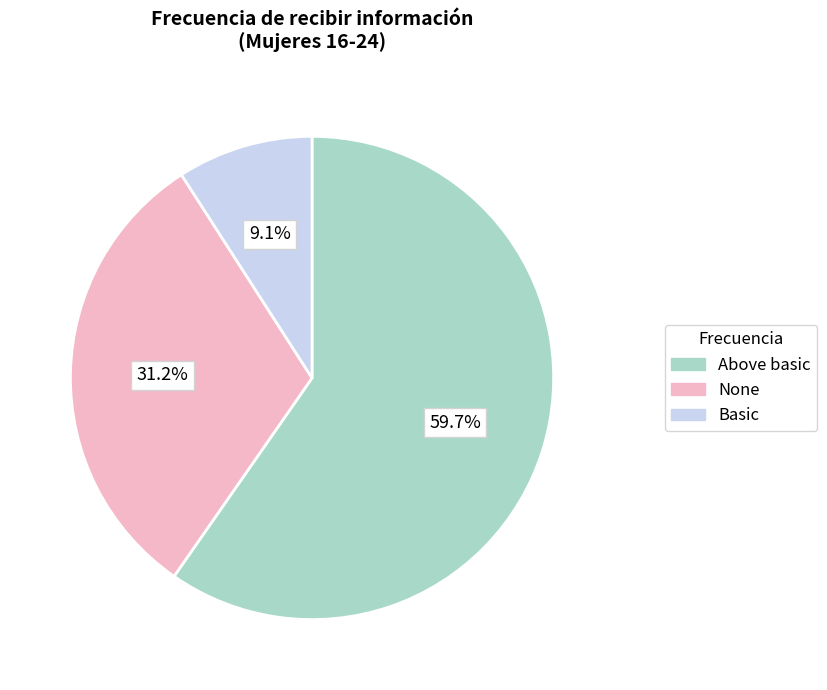

Is there a majority slice in this chart?

Yes